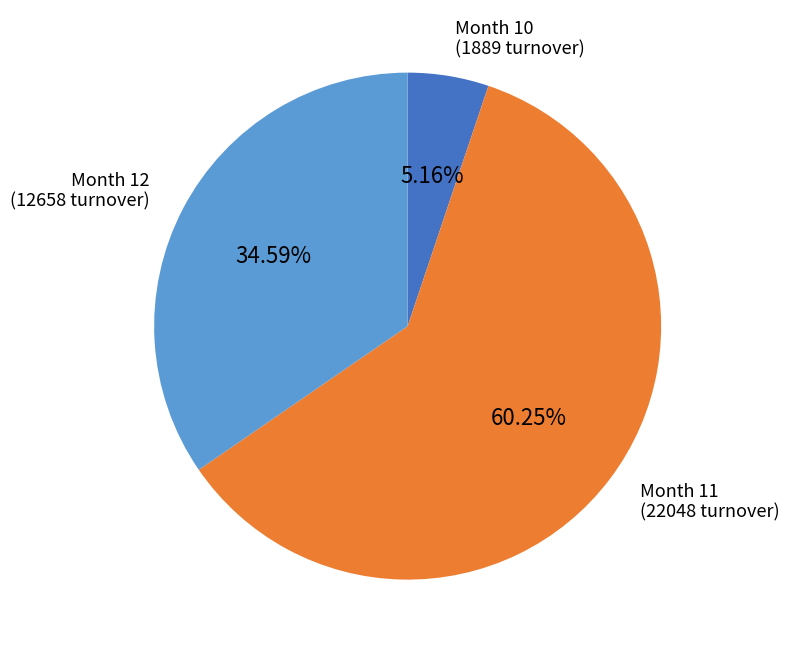

Which category has the smallest portion of the pie?

Month 10